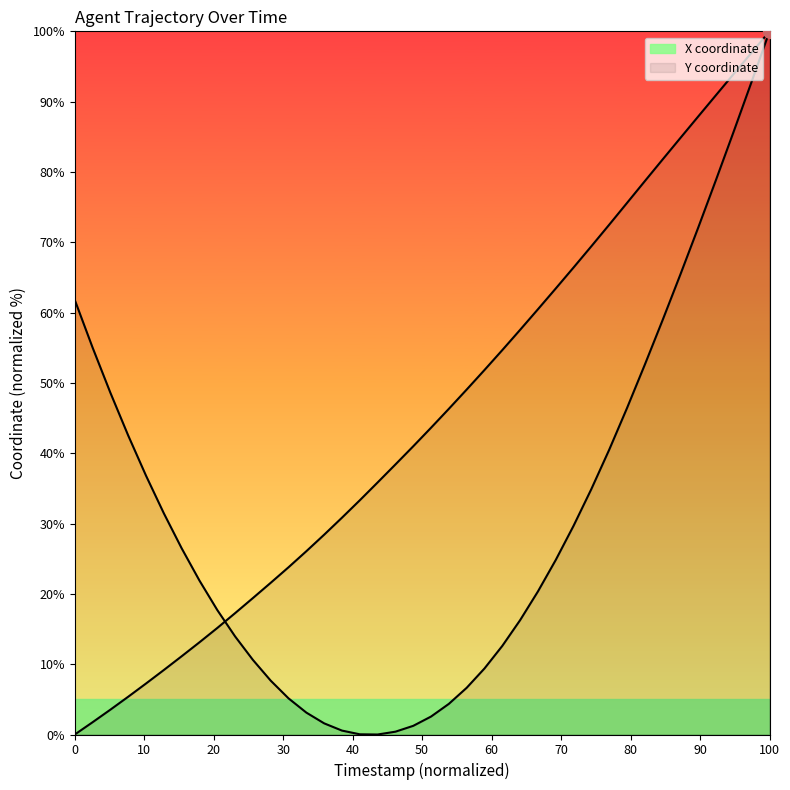

How many values in the X series are below 43?

20